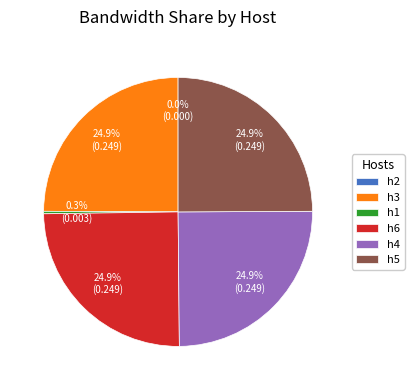

To the nearest percent, what is the combined percentage of h3 and h6?

50%